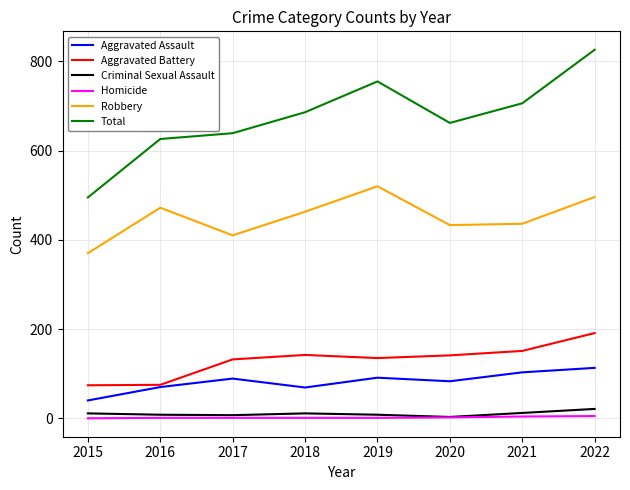

Which series has the widest spread of values?

Total